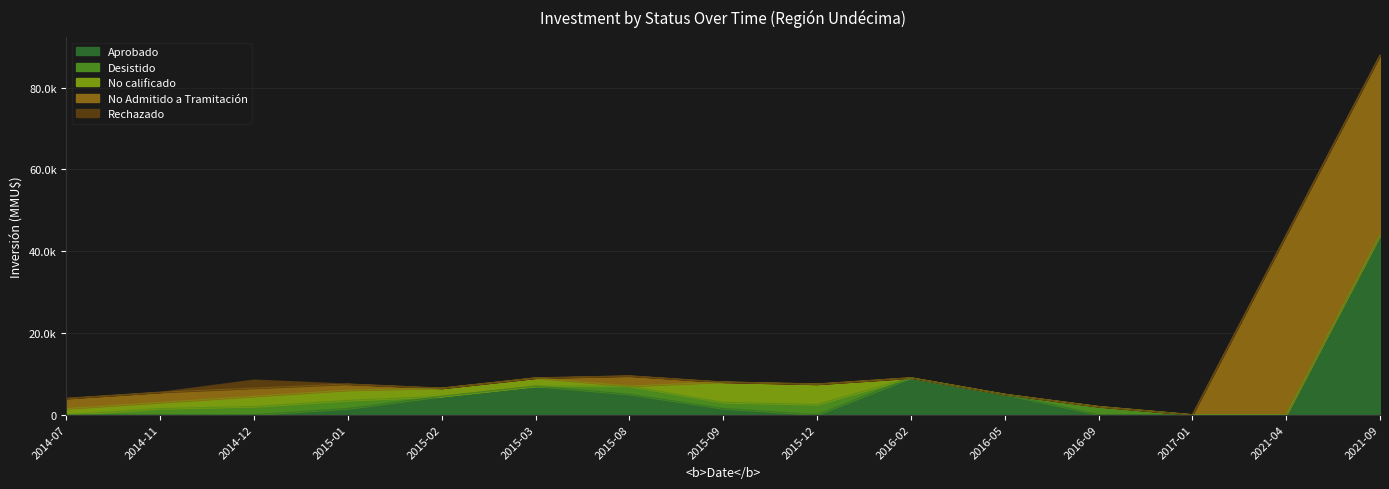

True or false: Aprobado and No Admitido a Tramitación cross at least once.

False